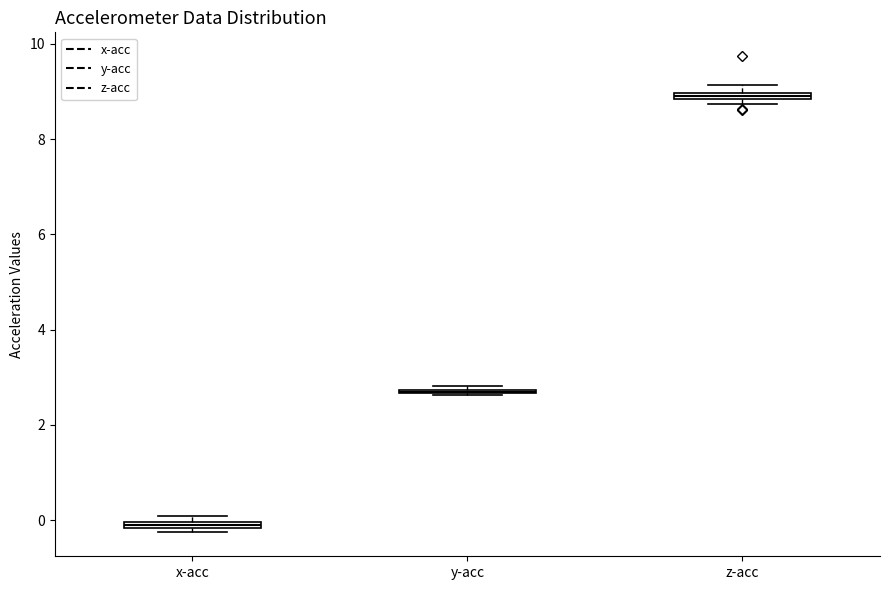

Where is the lower edge of the box for z-acc on the y-axis? The values are not printed on the chart, so give them approximately, as read against the axis.

8.8